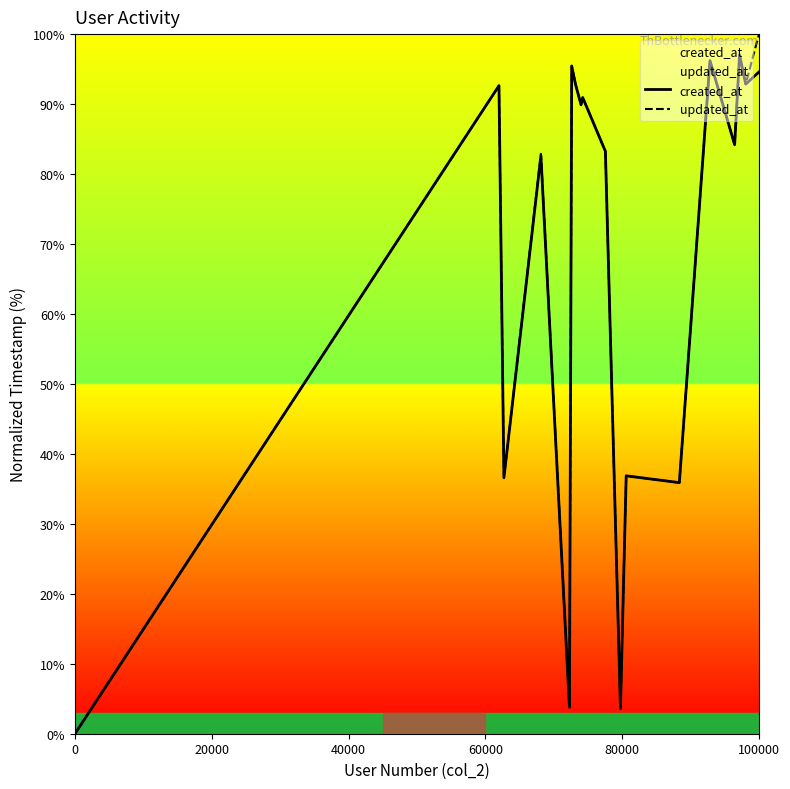

Which category has the highest value in the updated_at series?

100000